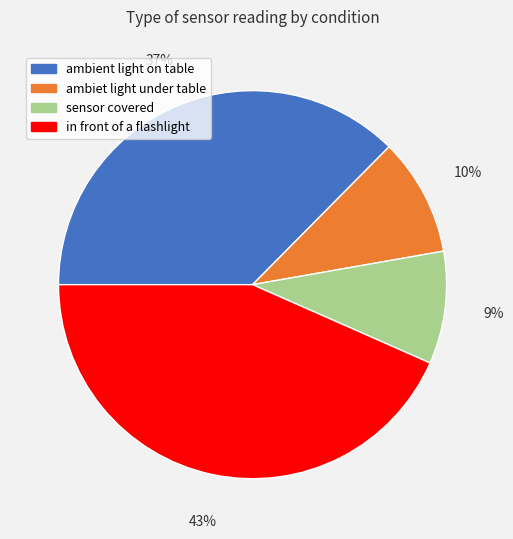

To the nearest percent, what is the combined percentage of ambient light on table and ambiet light under table?

47%